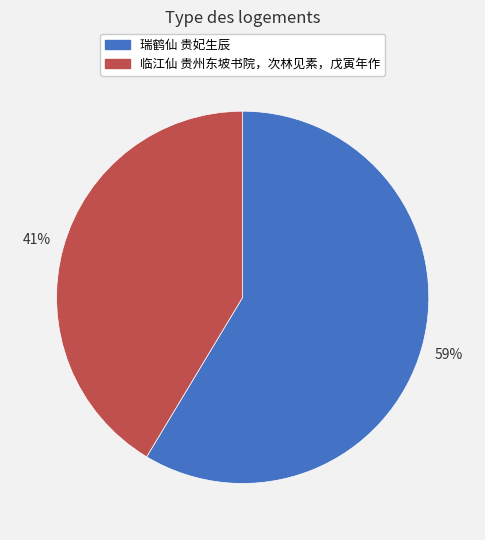

Count the number of slices in the pie.

2